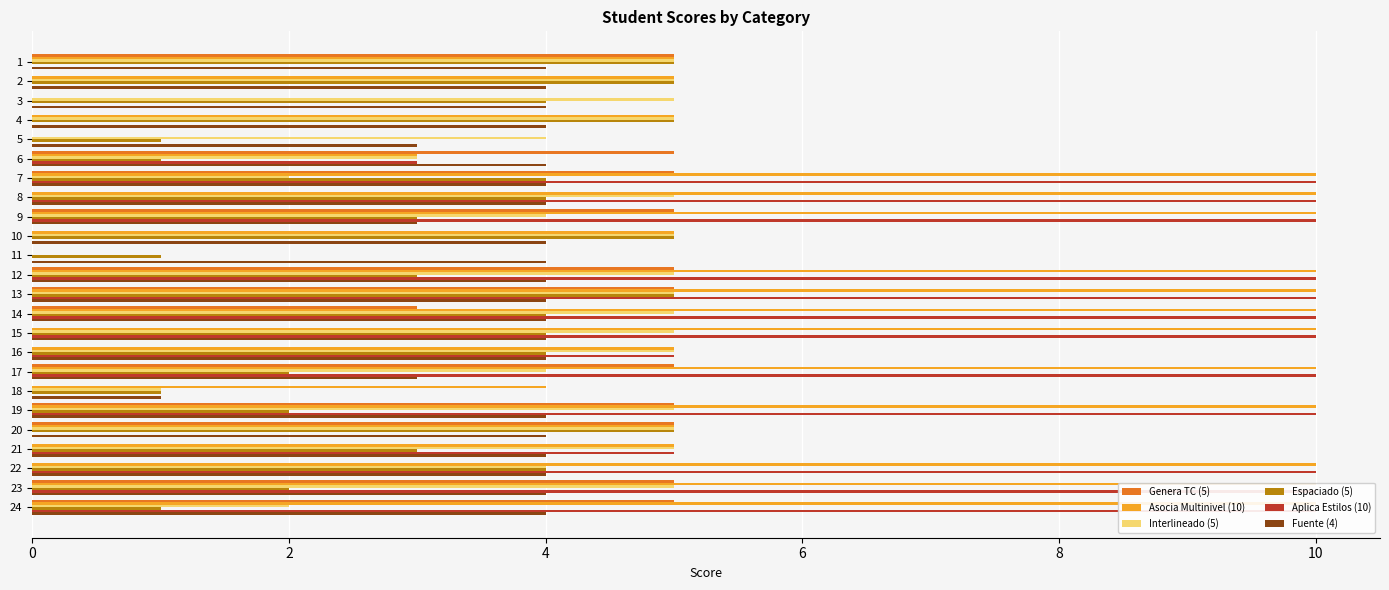

What is the sum of all Asocia Multinivel (10) values?

162